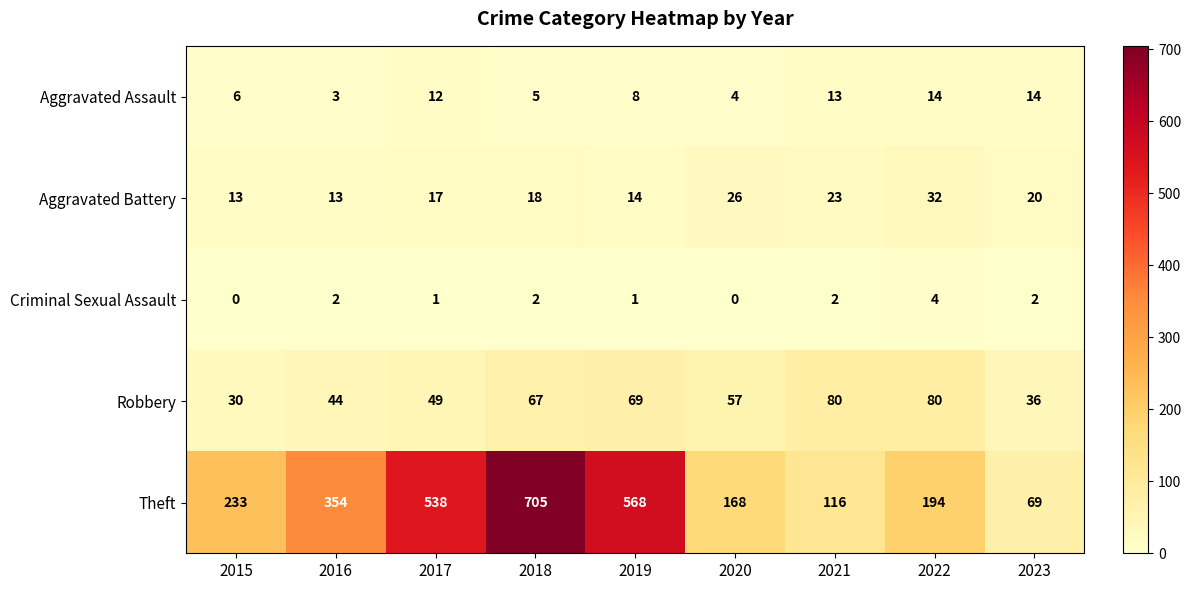

What is the sum of the Theft values at 2020 and 2015?

401